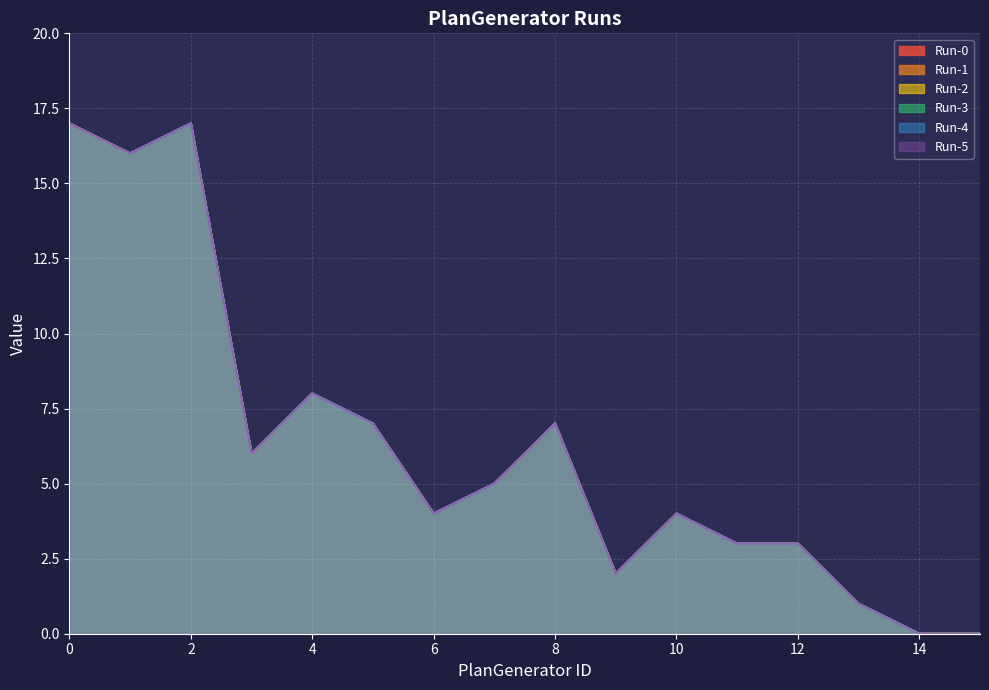

How many values in Run-0 are above zero?

14